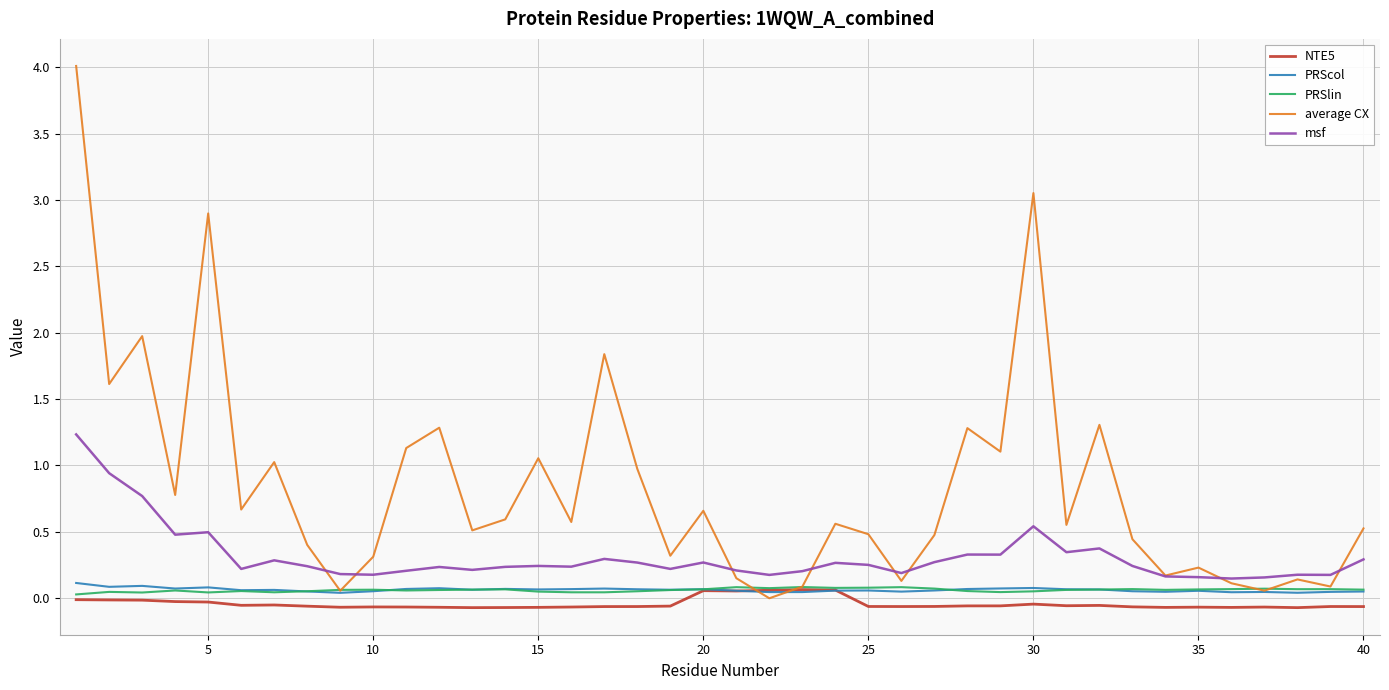

Which series has the largest total across all categories?

average CX